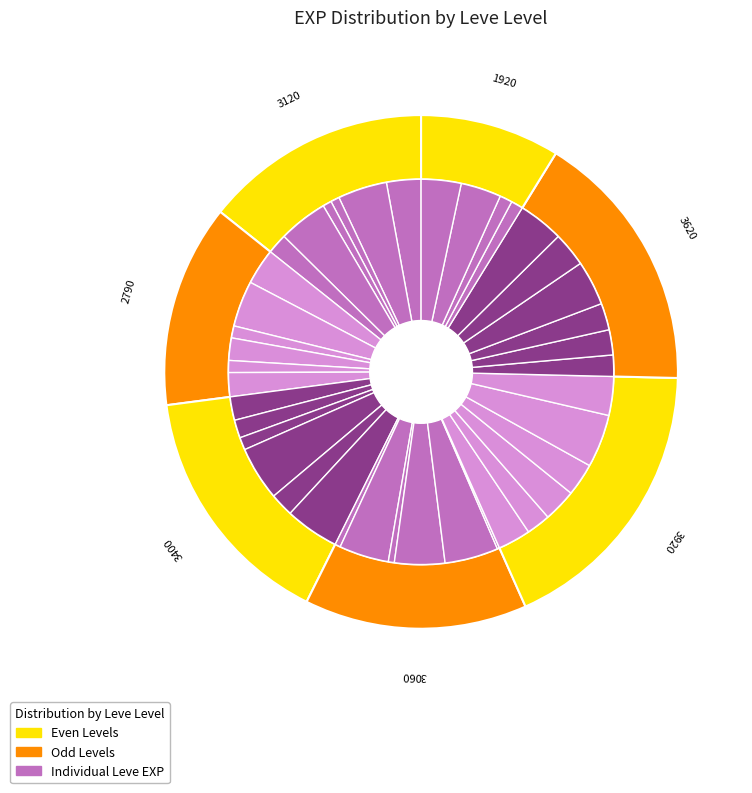

The 1 slice represents 3% of the pie. True or false?

True